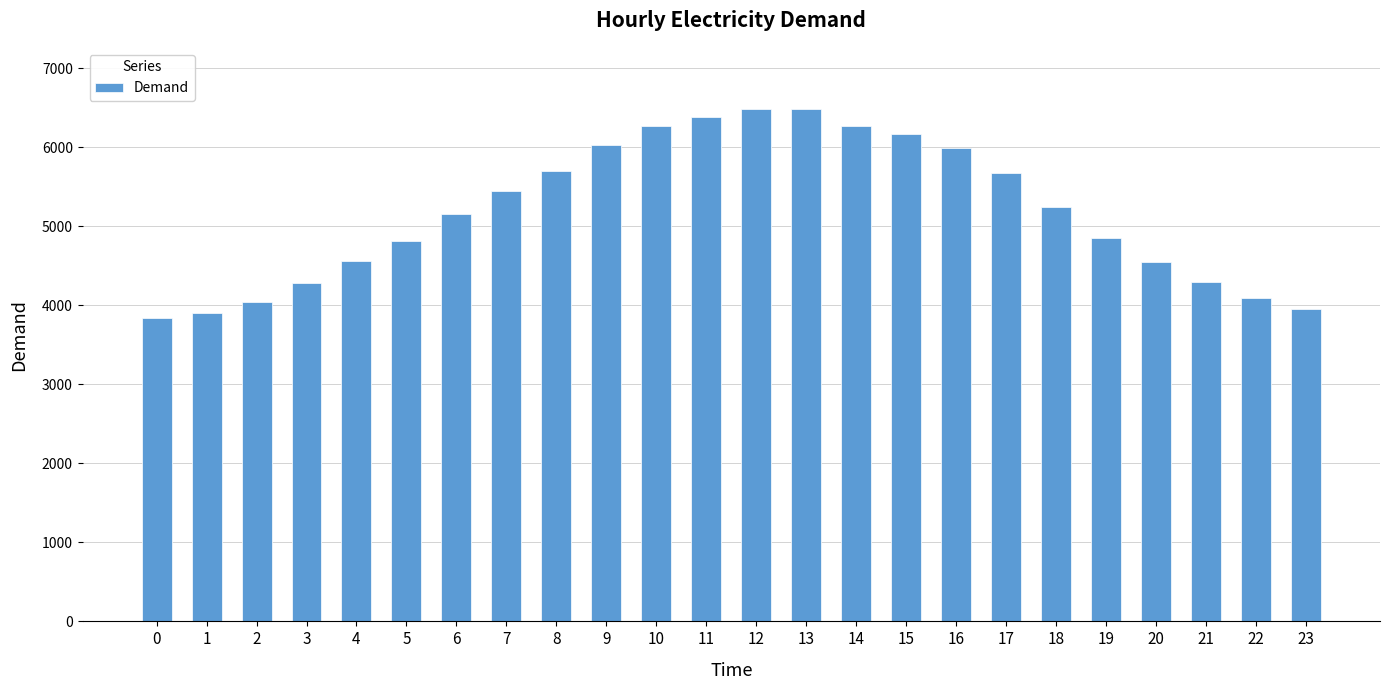

What is the value of the 17th bar from the left?

5986